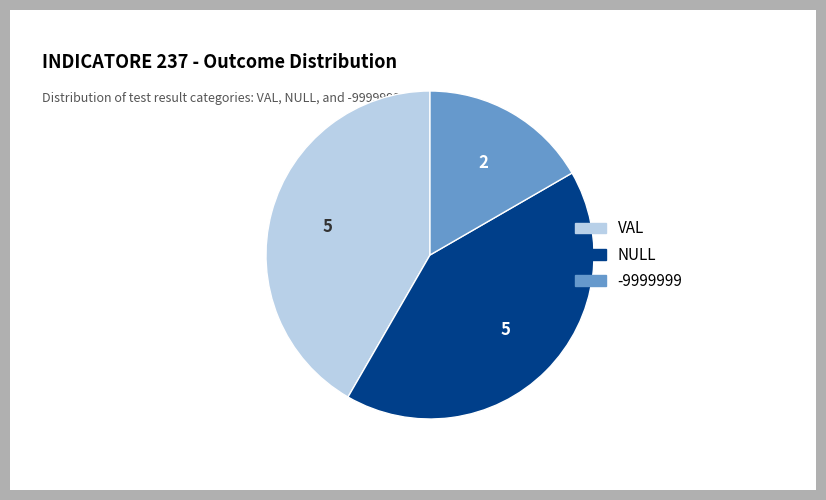

Which has a higher value, VAL or -9999999?

VAL